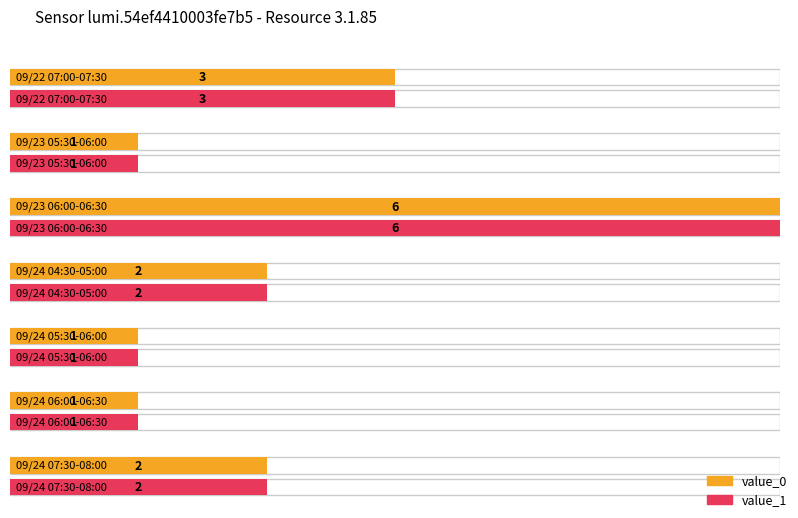

What is the sum of the value_1 values at 09/24 05:30-06:00 and 09/22 07:00-07:30?

4